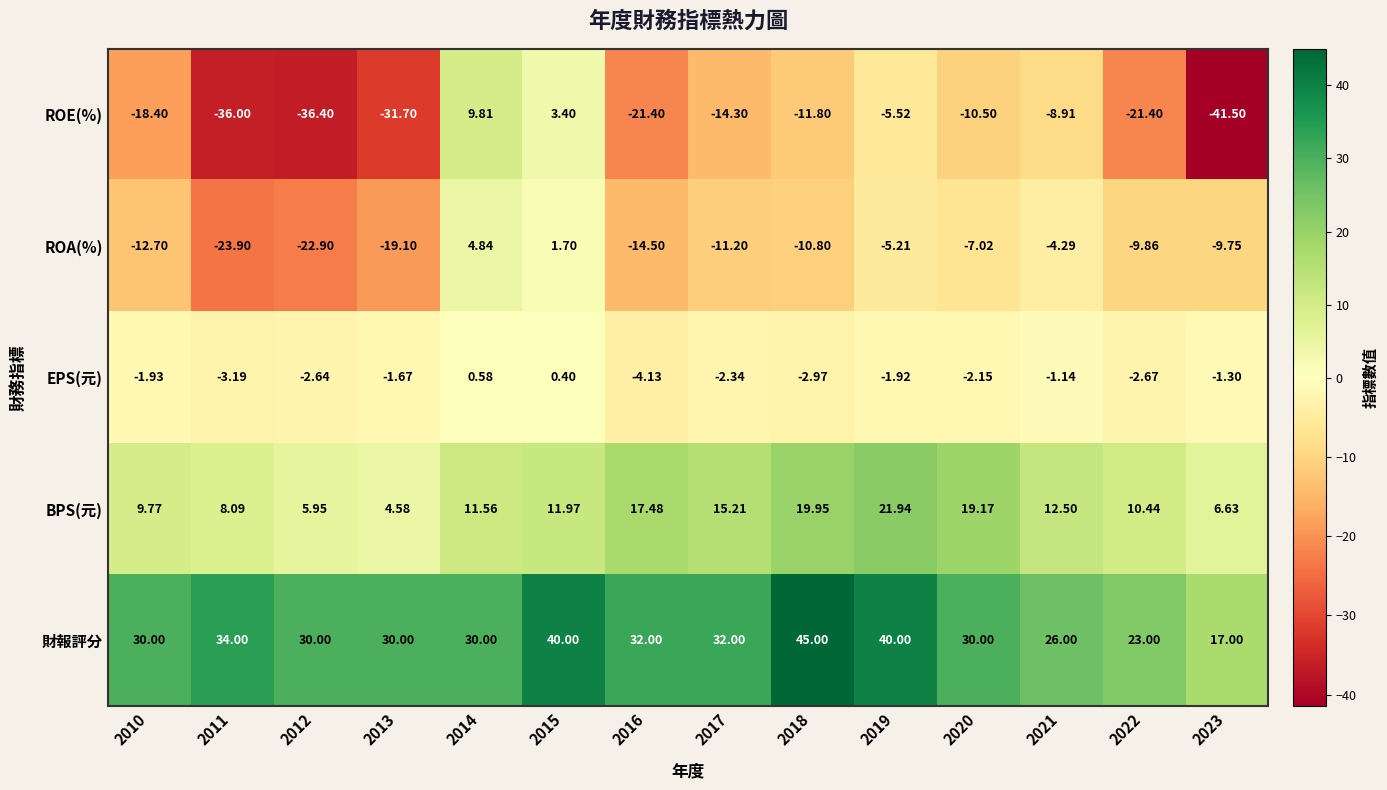

List the series in order of their peak value, lowest first.

EPS(元), ROA(%), ROE(%), BPS(元), 財報評分